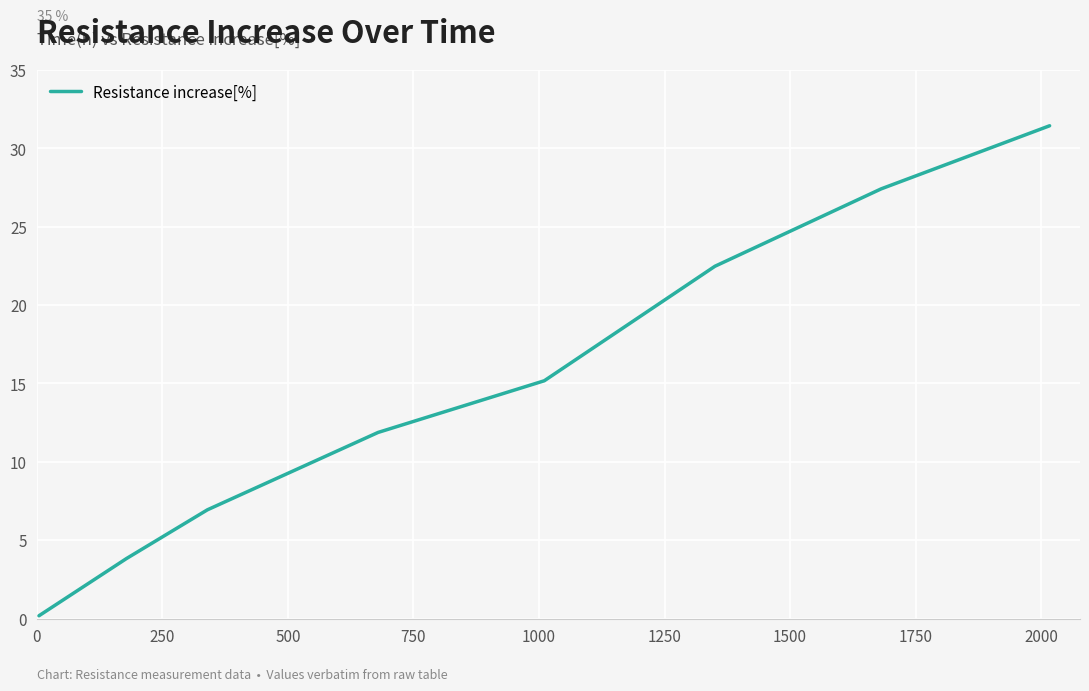

Count the number of categories in the chart.

8